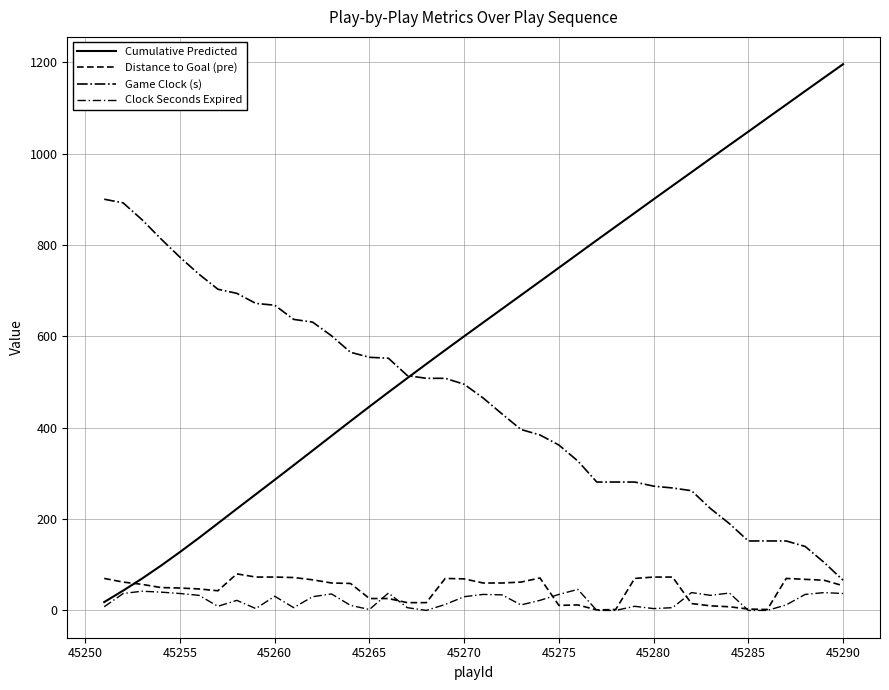

How many lines are shown in the chart?

4